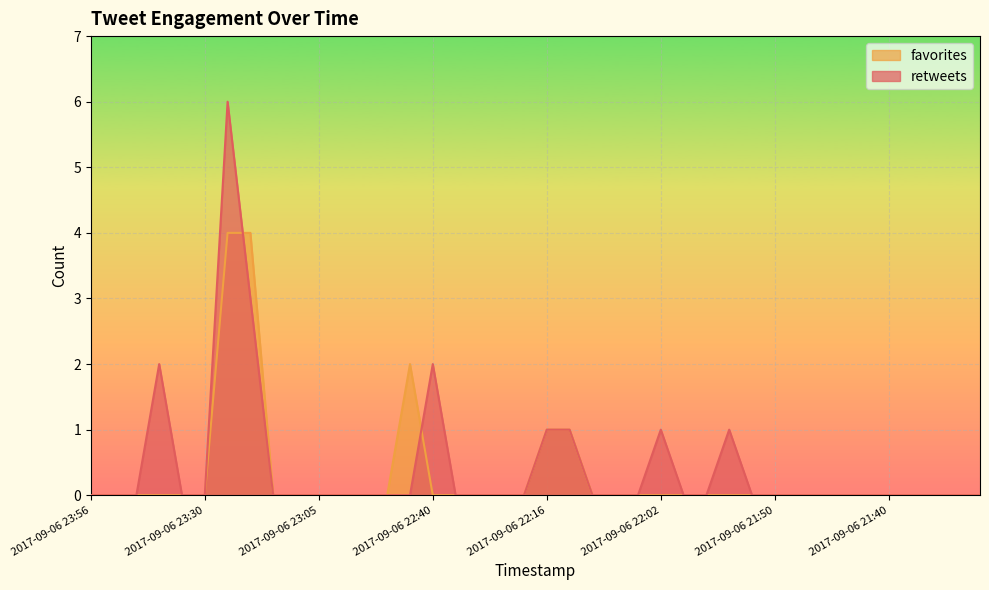

What is the label of the 21st point from the left?

2017-09-06 22:16